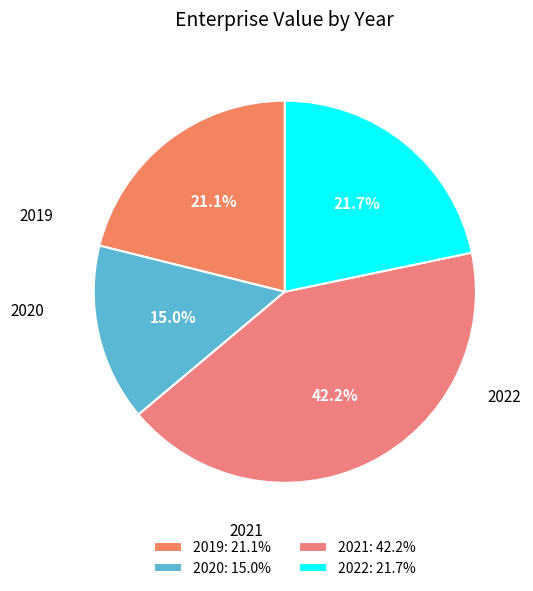

What percentage is NOT represented by 2019?

78.9%